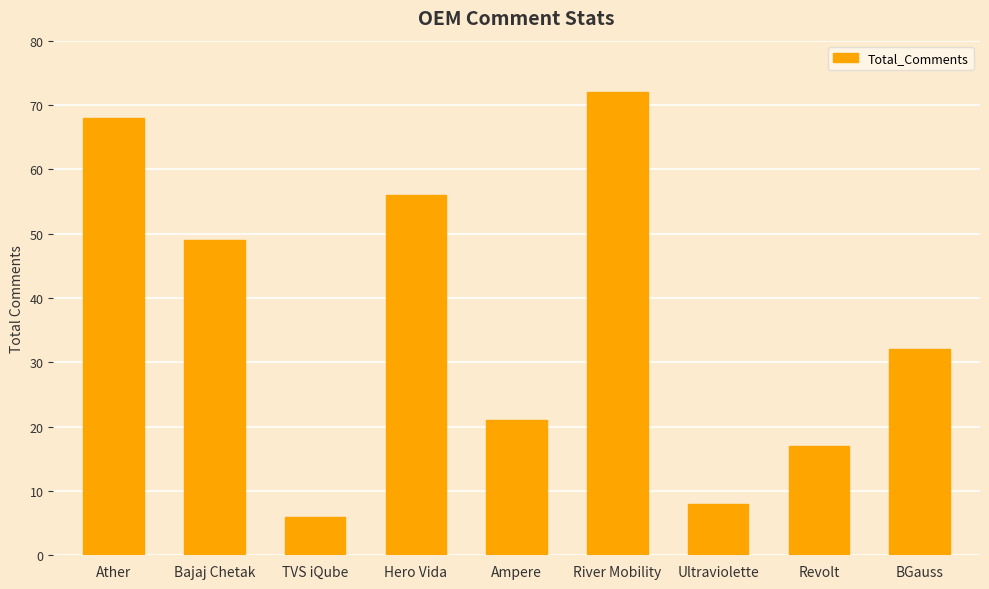

Reading left to right, transcribe all the data shown in this chart.

68	49	6	56	21	72	8	17	32